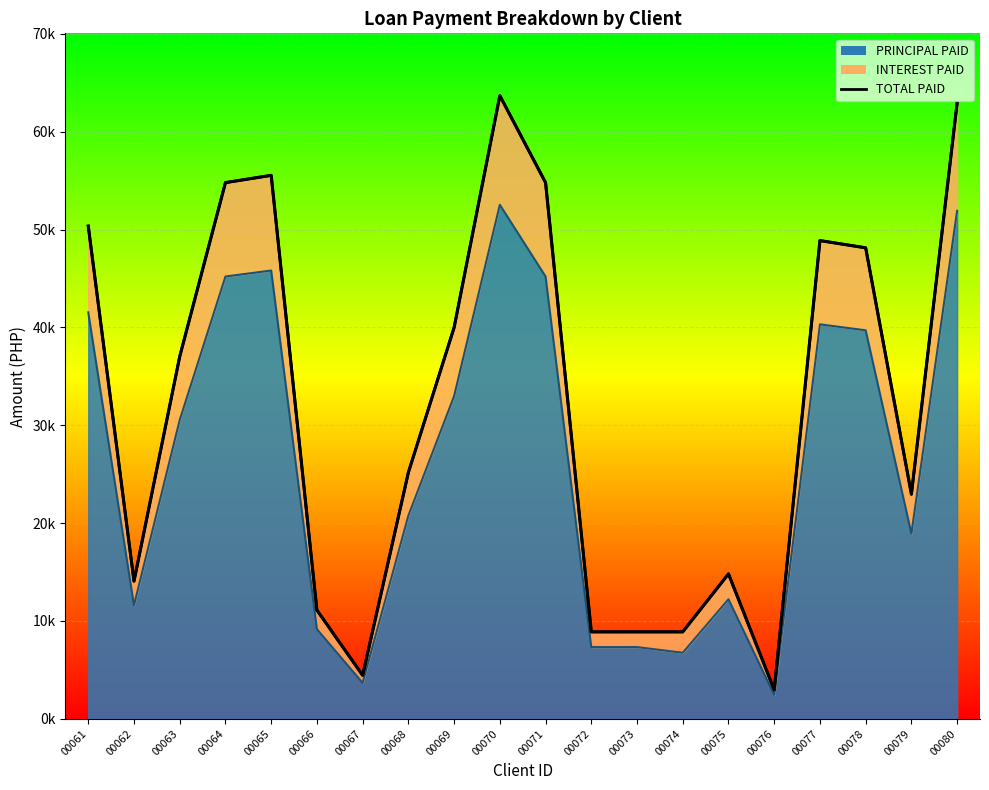

True or false: TOTAL PAID and INTEREST PAID cross at least once.

False